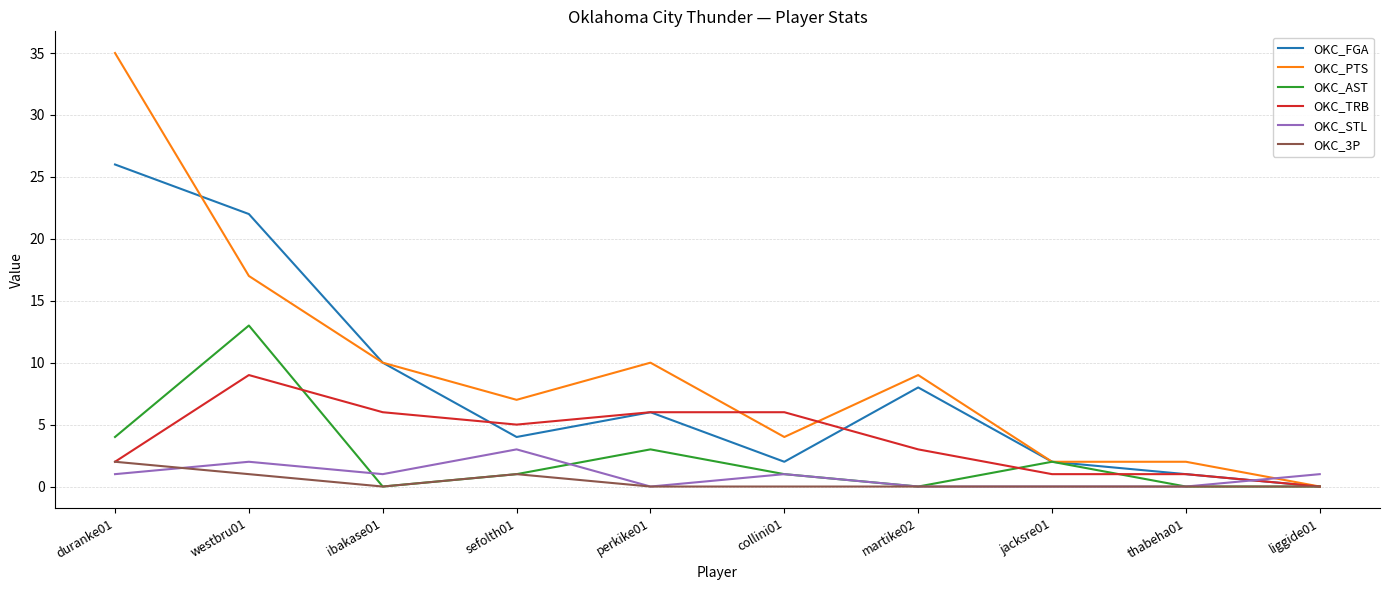

Between which two adjacent categories do OKC_FGA and OKC_STL first intersect?

thabeha01 and liggide01